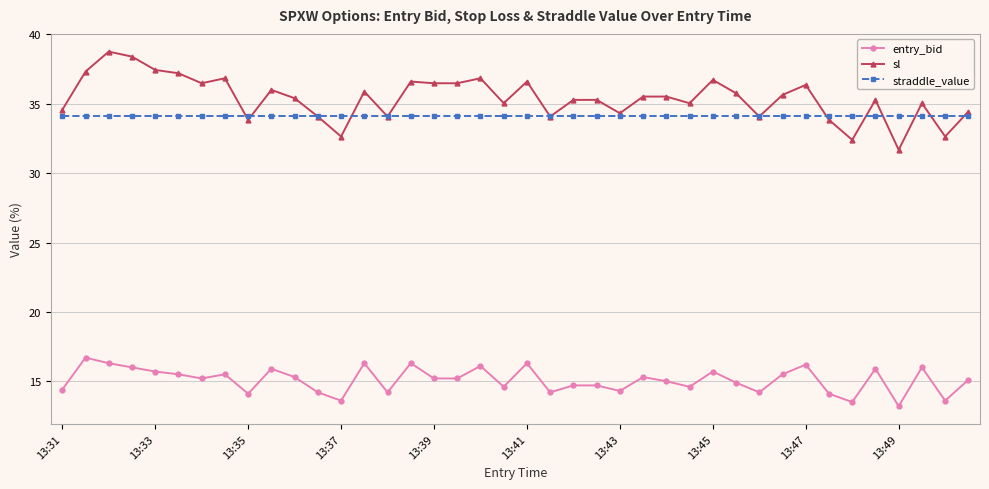

What is the maximum value shown in the chart?

38.8